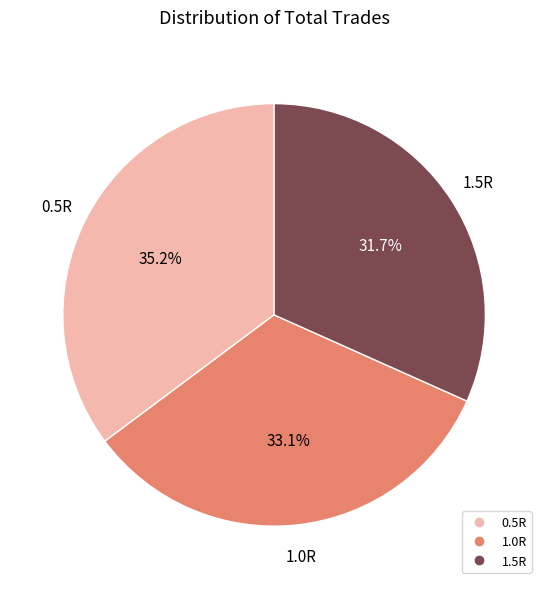

The 1.0R slice represents 33% of the pie. True or false?

True